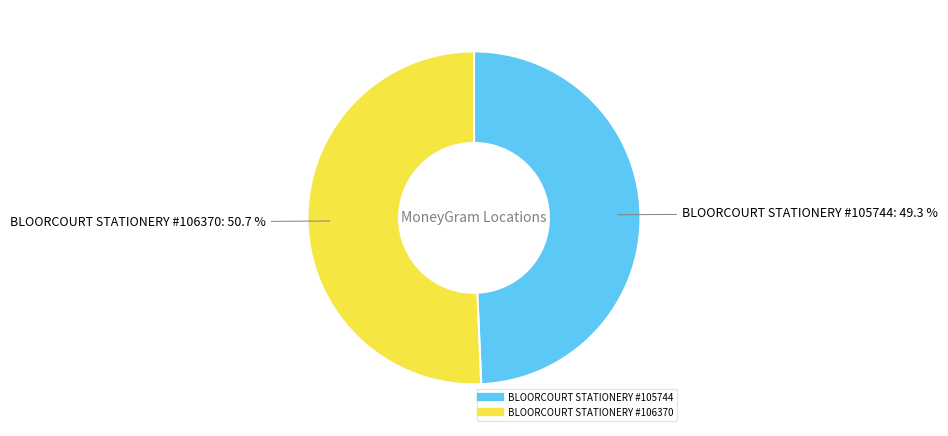

Count the number of slices in the pie.

2